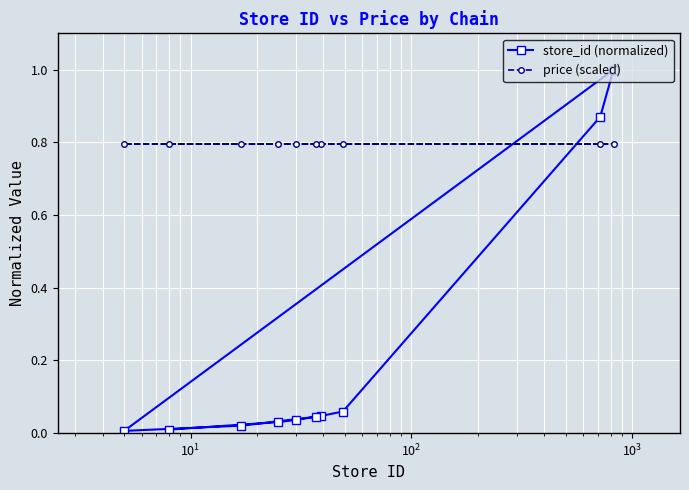

Which series has the largest range (max minus min)?

store_id (normalized)